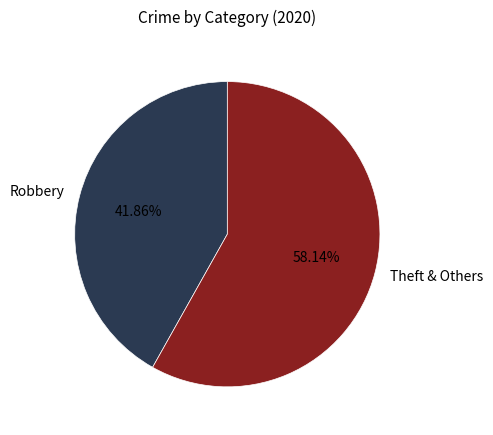

Is the sum of Theft & Others and Robbery greater than half?

Yes